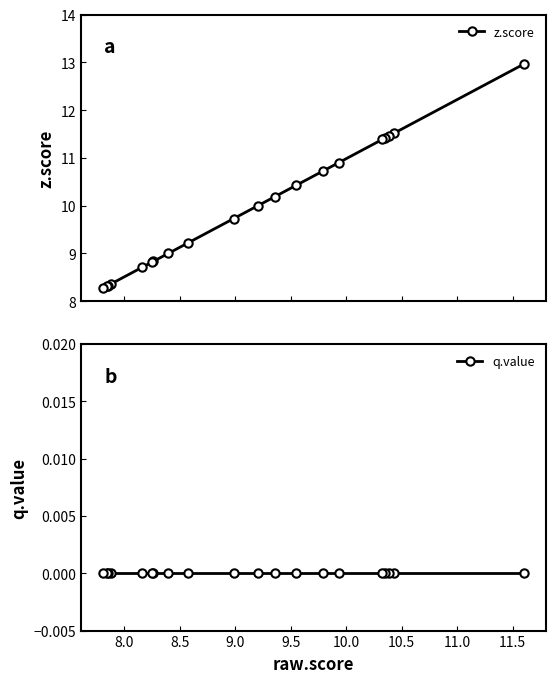

Rank the series by their average value, from lowest to highest.

q.value, z.score